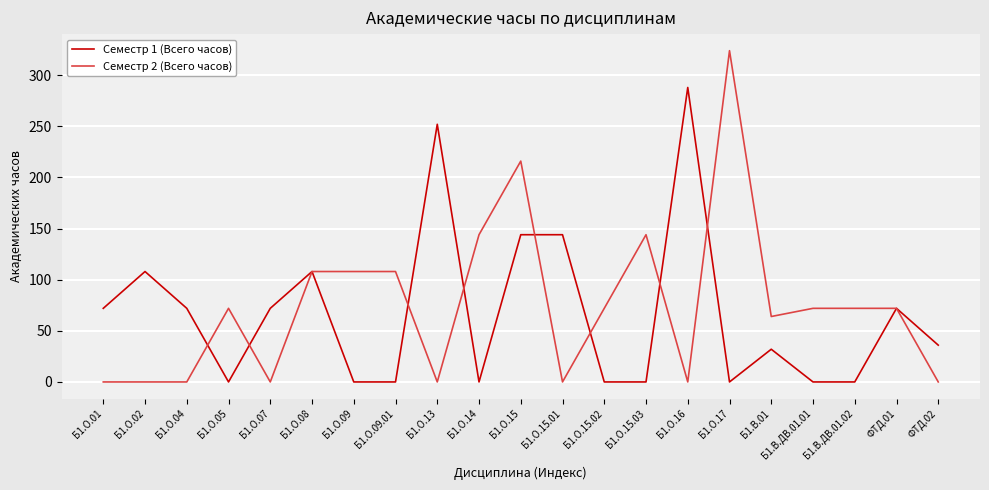

At Б1.О.13, list the series in order from smallest to largest.

Семестр 2 (Всего часов), Семестр 1 (Всего часов)